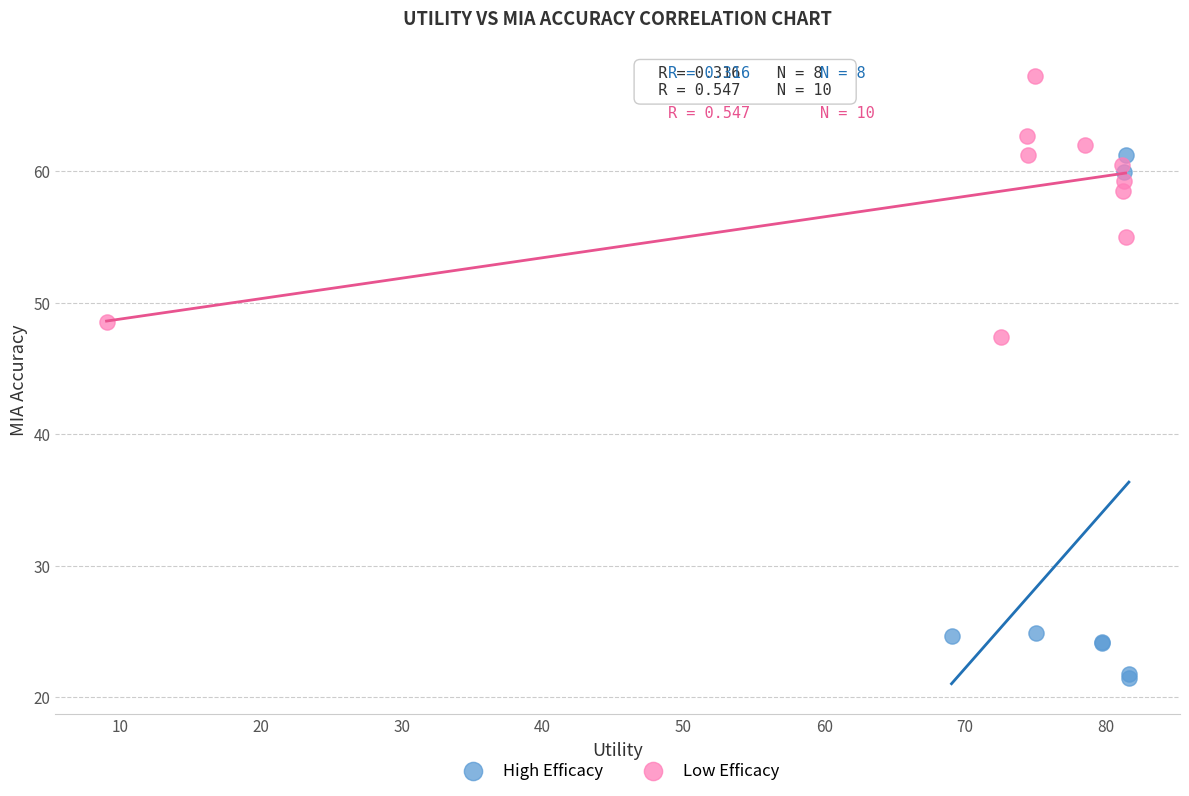

Which series contains the lowest Y value?

High Efficacy